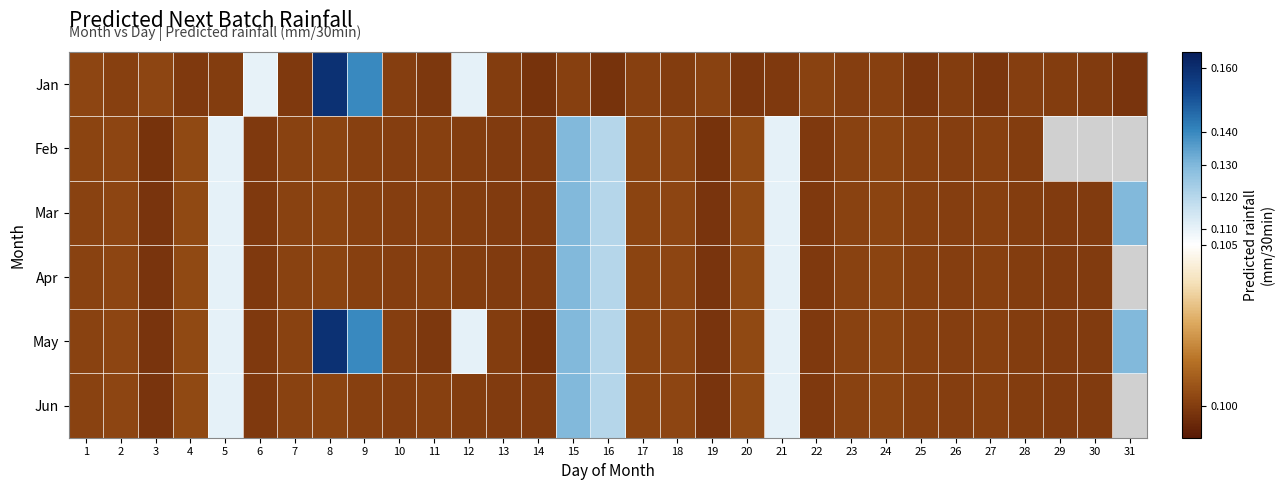

Is it true that Mar equals 0.0 at 2?

False